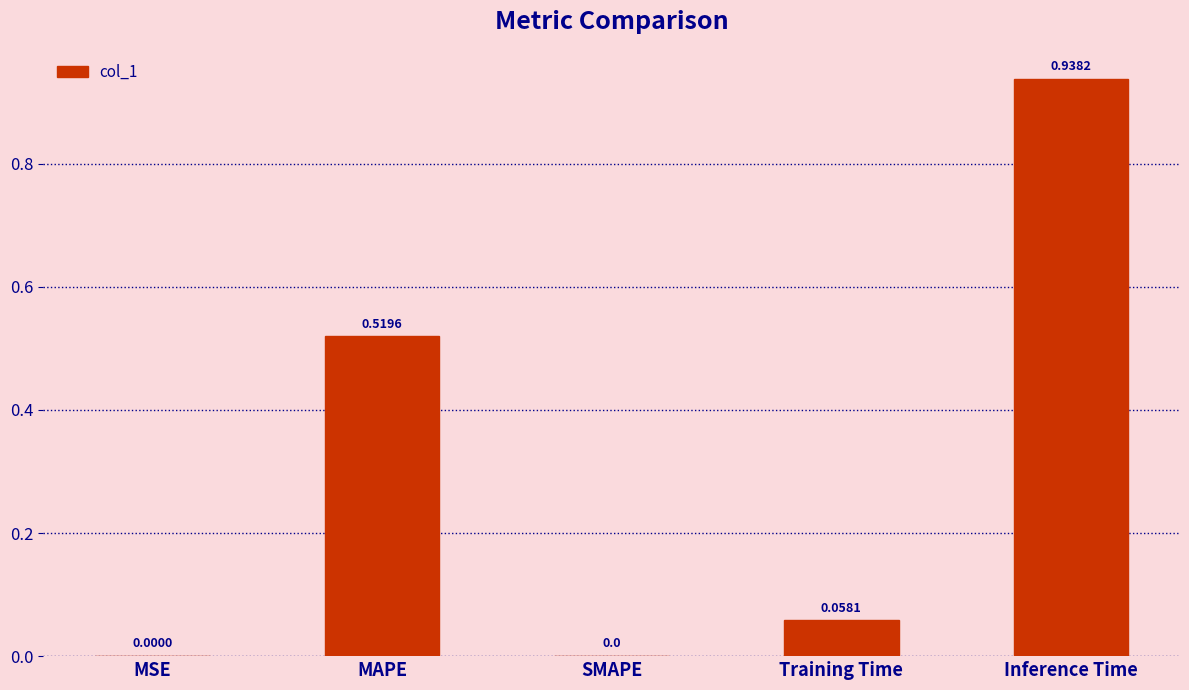

True or false: the data shows 0.0 at MSE.

True